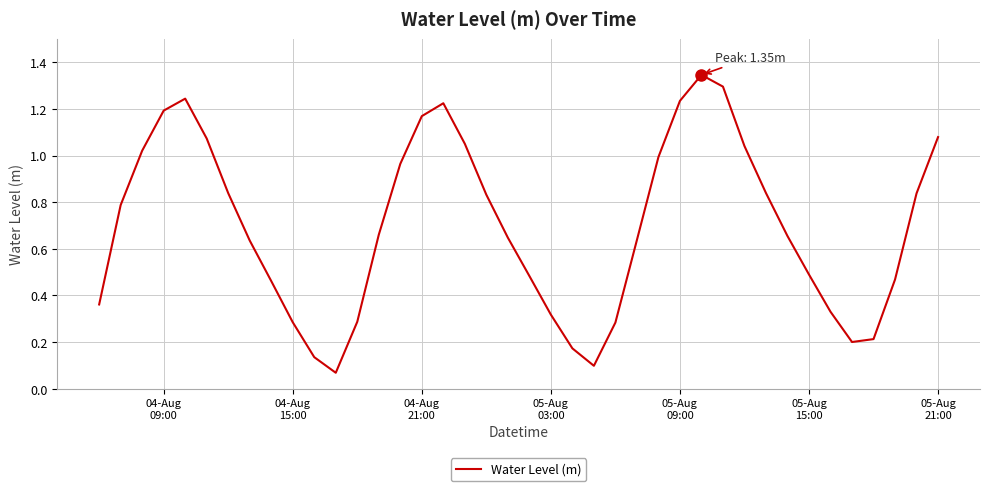

How many lines are shown in the chart?

1